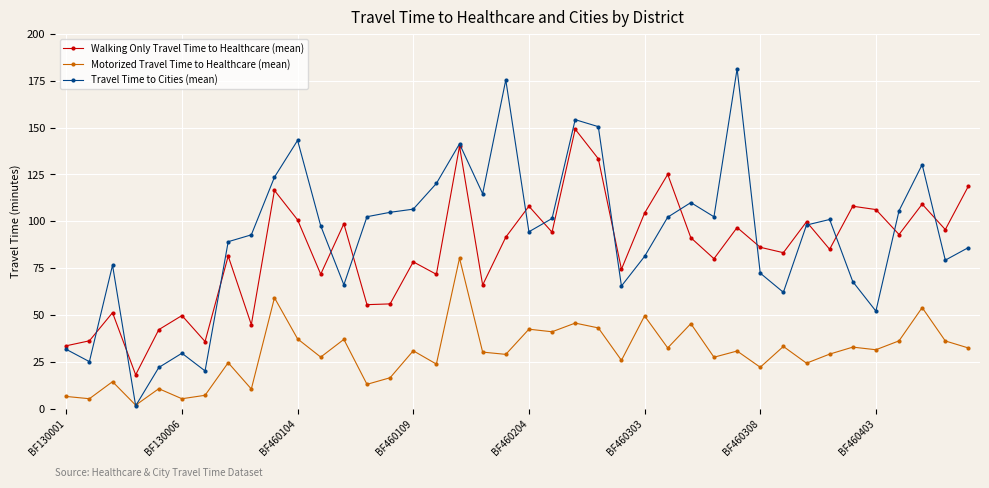

How many interior local peaks does the Walking Only Travel Time to Healthcare (mean) series have?

14